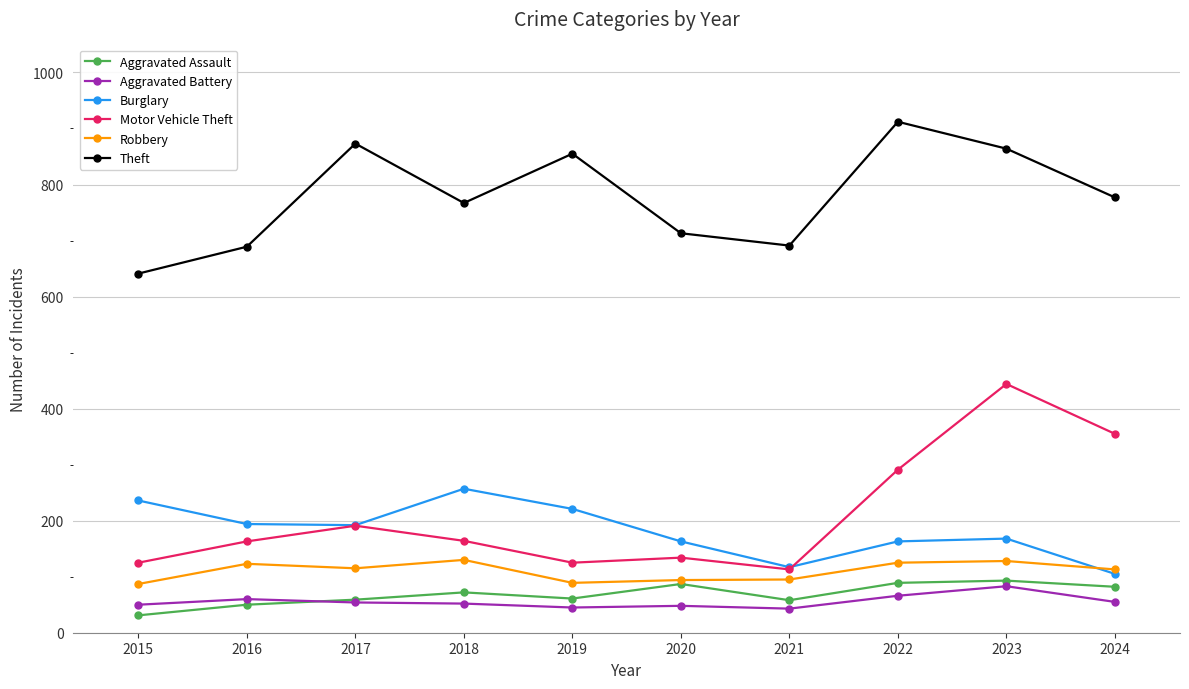

Which series changed the most between 2019 and 2020?

Theft